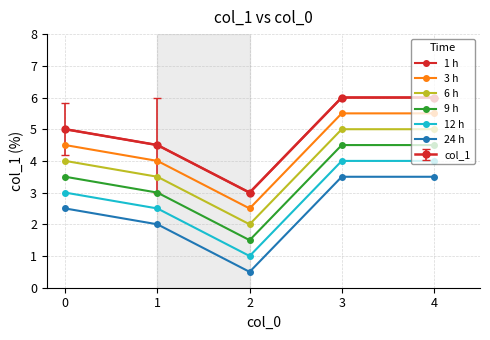

Is this an area chart (filled region under the line)?

No